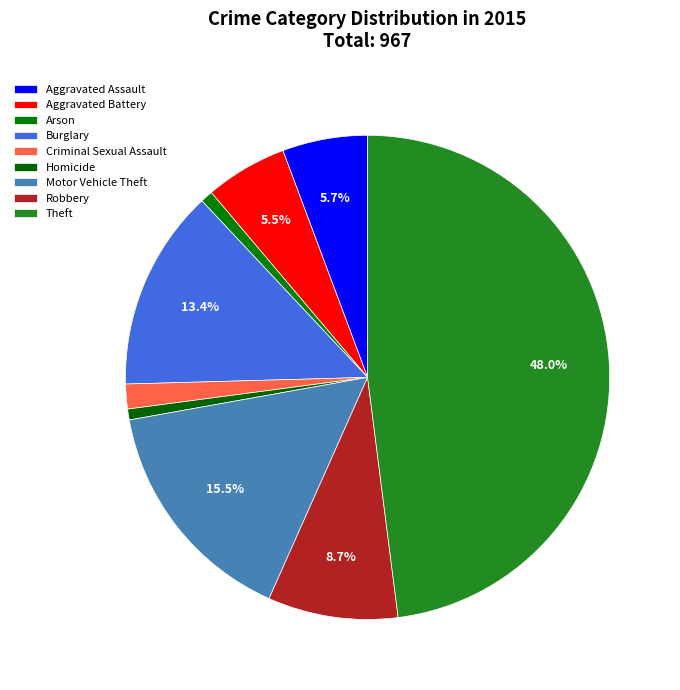

Between Motor Vehicle Theft and Theft, which is larger?

Theft